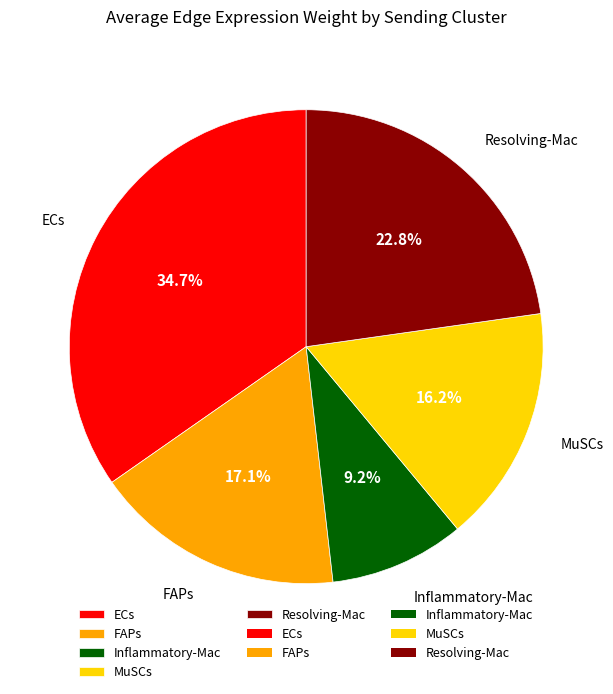

Which category has the smallest portion of the pie?

Inflammatory-Mac